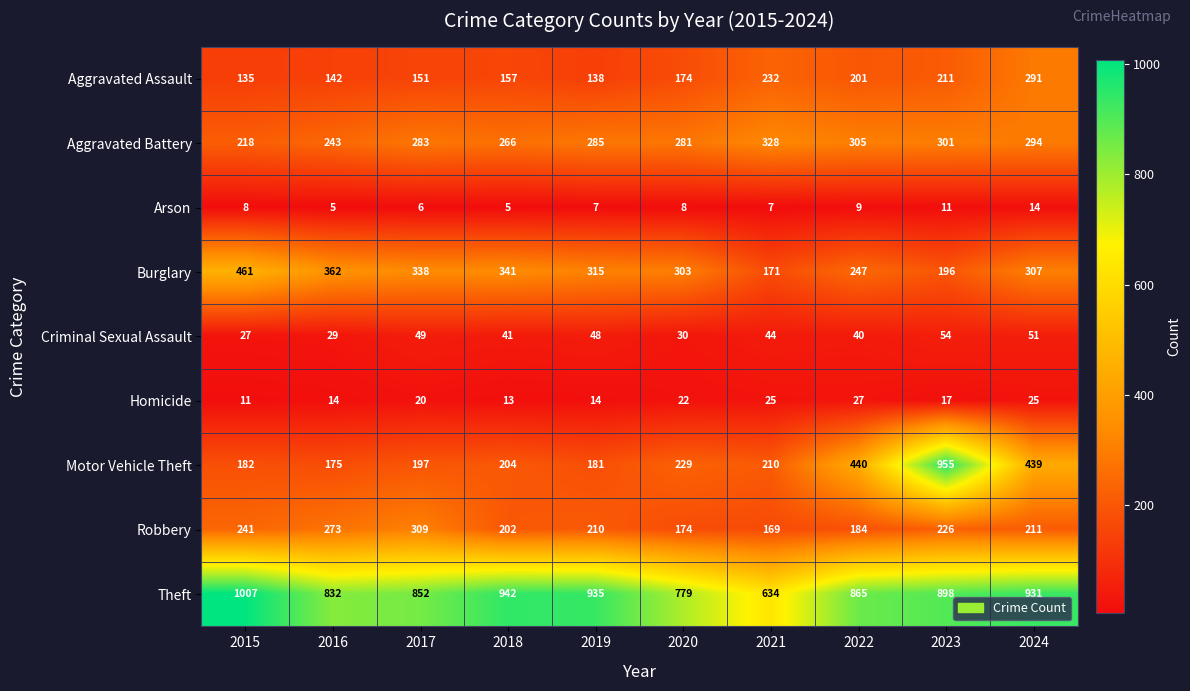

At which category is the sum across all series the highest?

2023